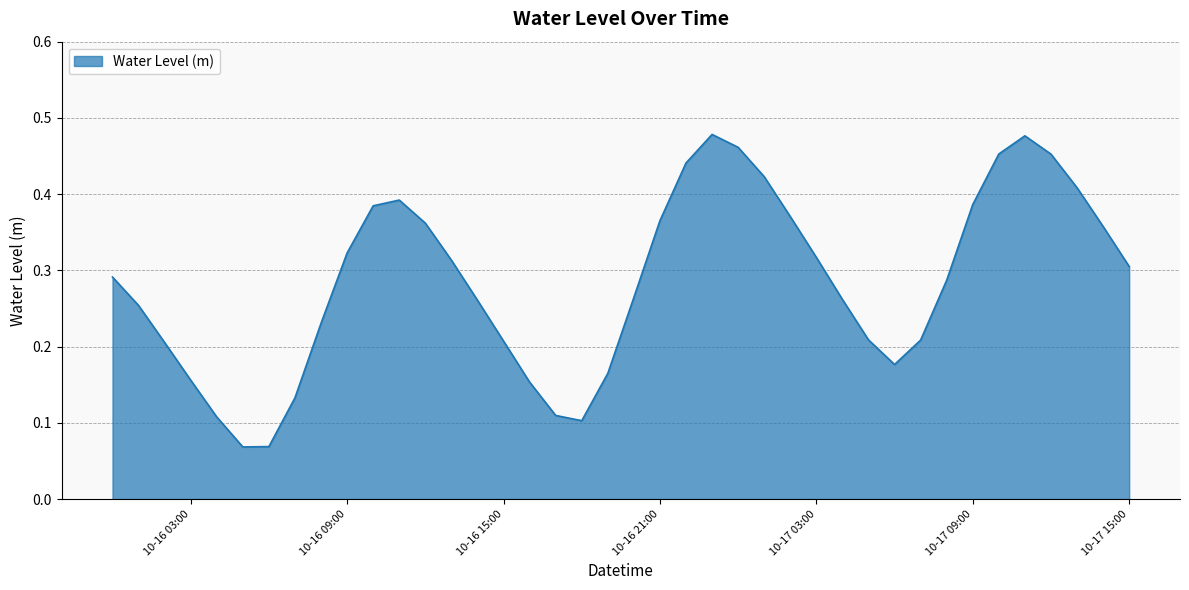

Count the values in the range 0 to 1.

40